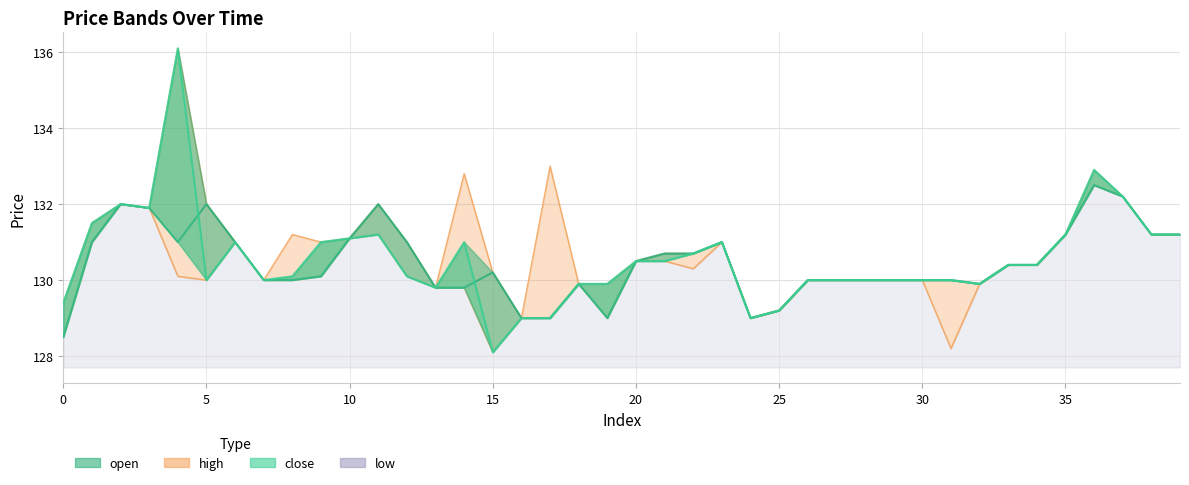

Between 24 and 37, which series saw the biggest shift?

open